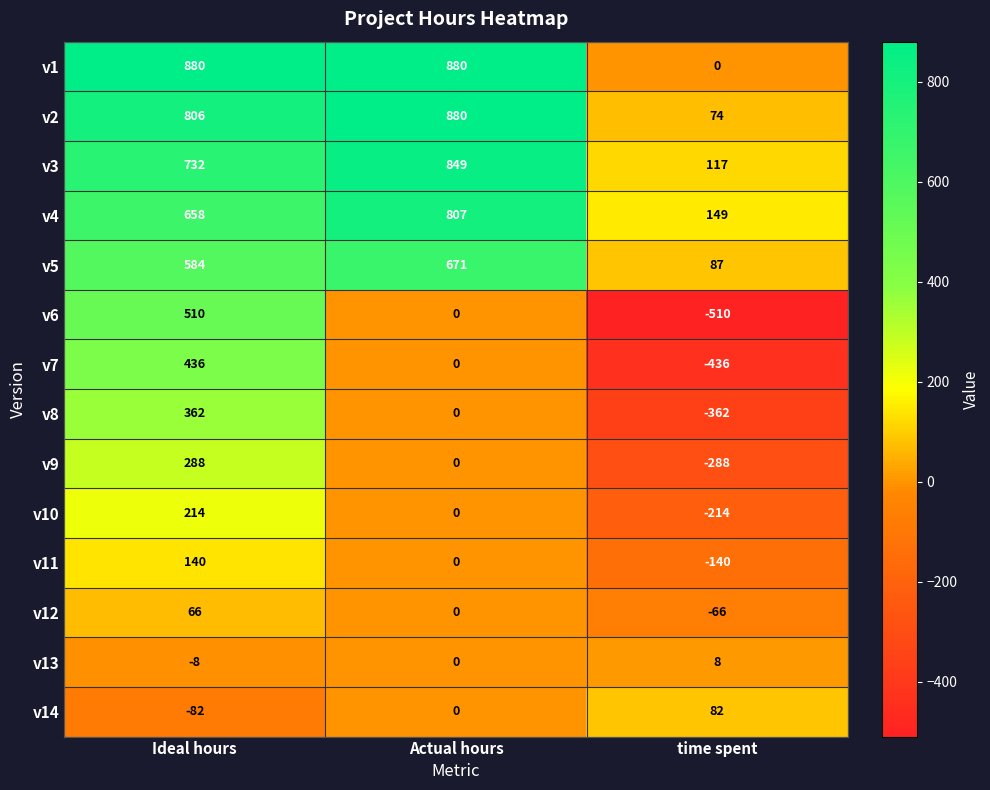

What is the smallest value displayed?

-510